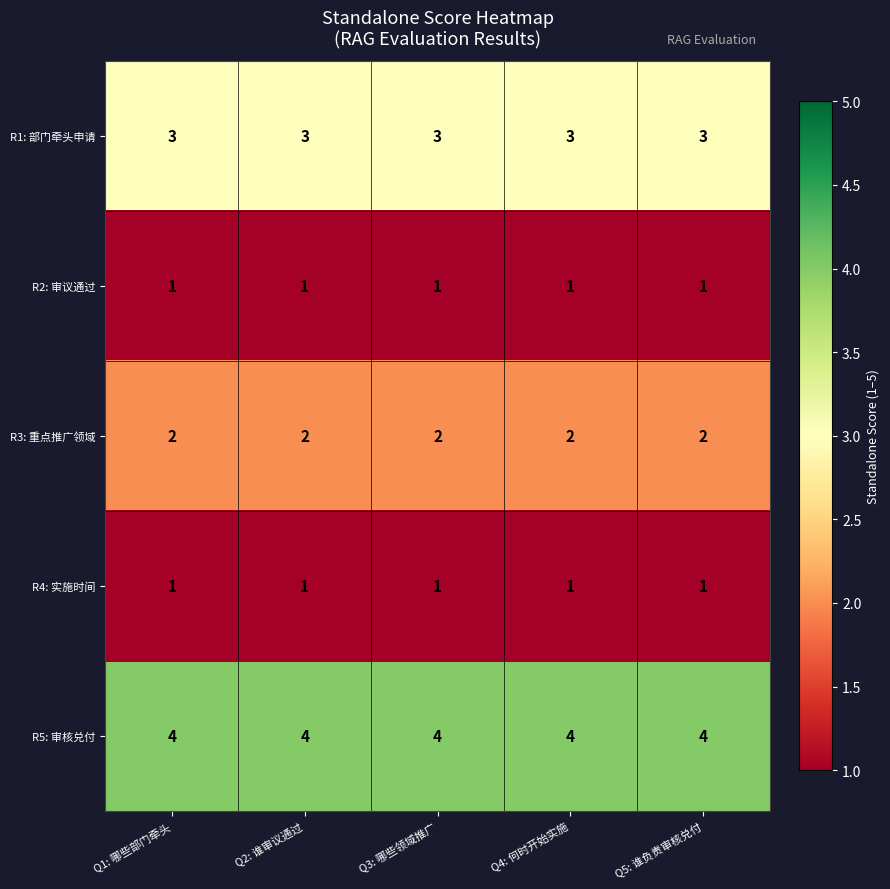

What is the difference between the highest and lowest values at Q1: 哪些部门牵头?

3